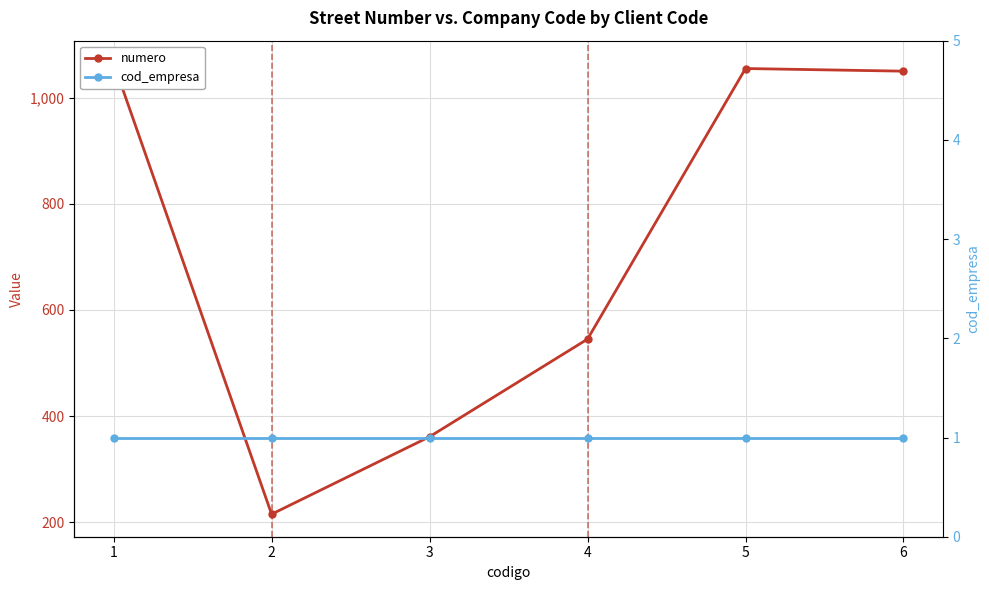

True or false: numero and cod_empresa cross at least once.

False